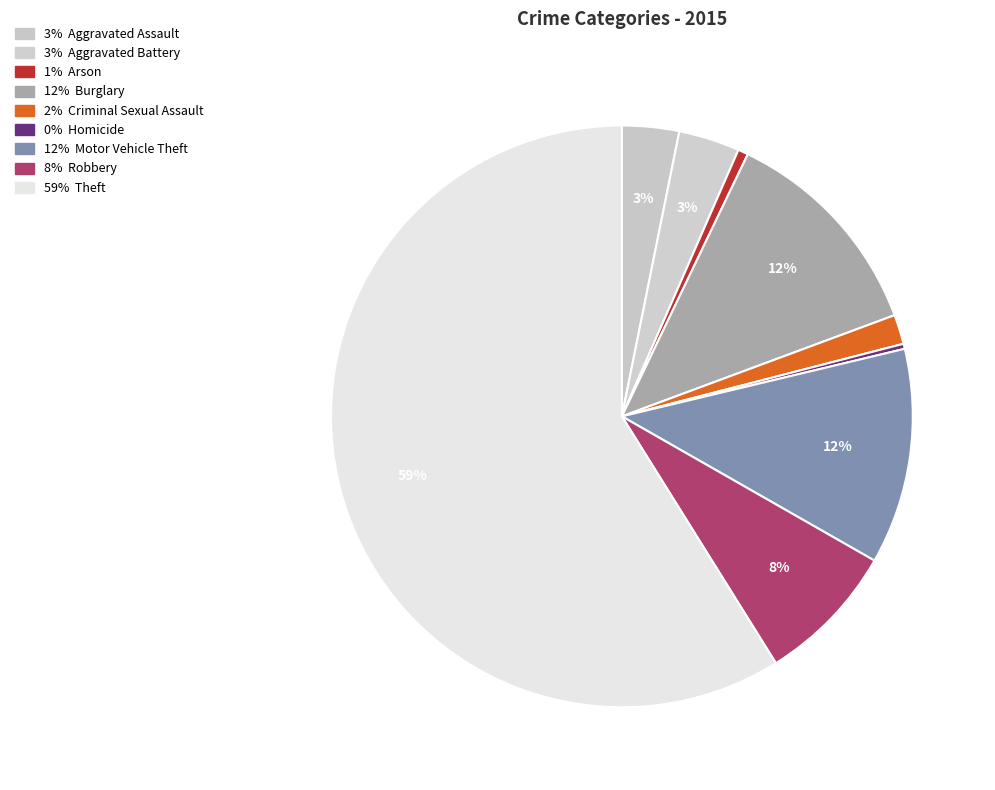

Rank the categories by value from highest to lowest.

Theft, Burglary, Motor Vehicle Theft, Robbery, Aggravated Battery, Aggravated Assault, Criminal Sexual Assault, Arson, Homicide